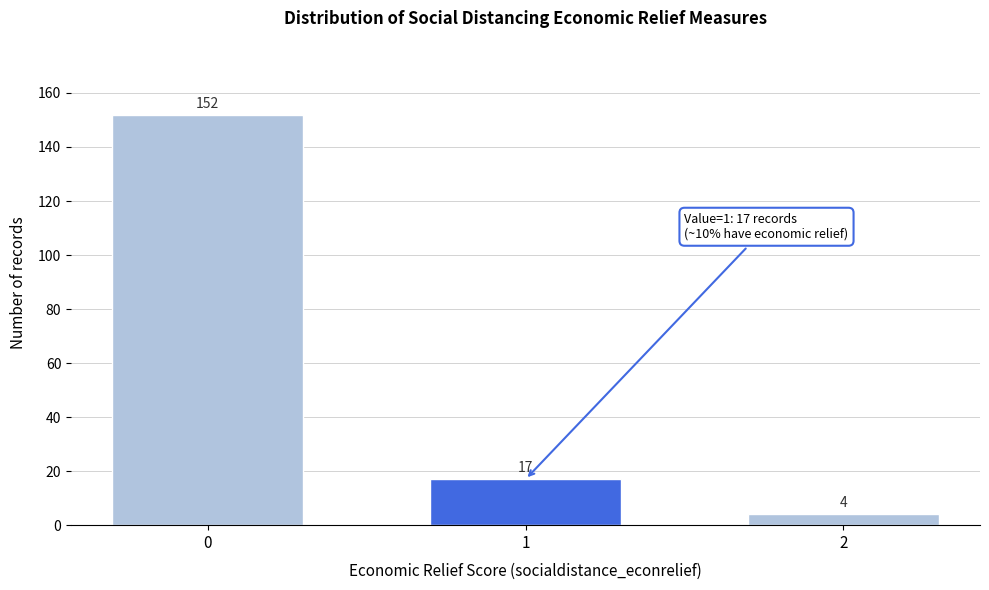

Reading right to left, what are all the values shown in this chart?

4	17	152